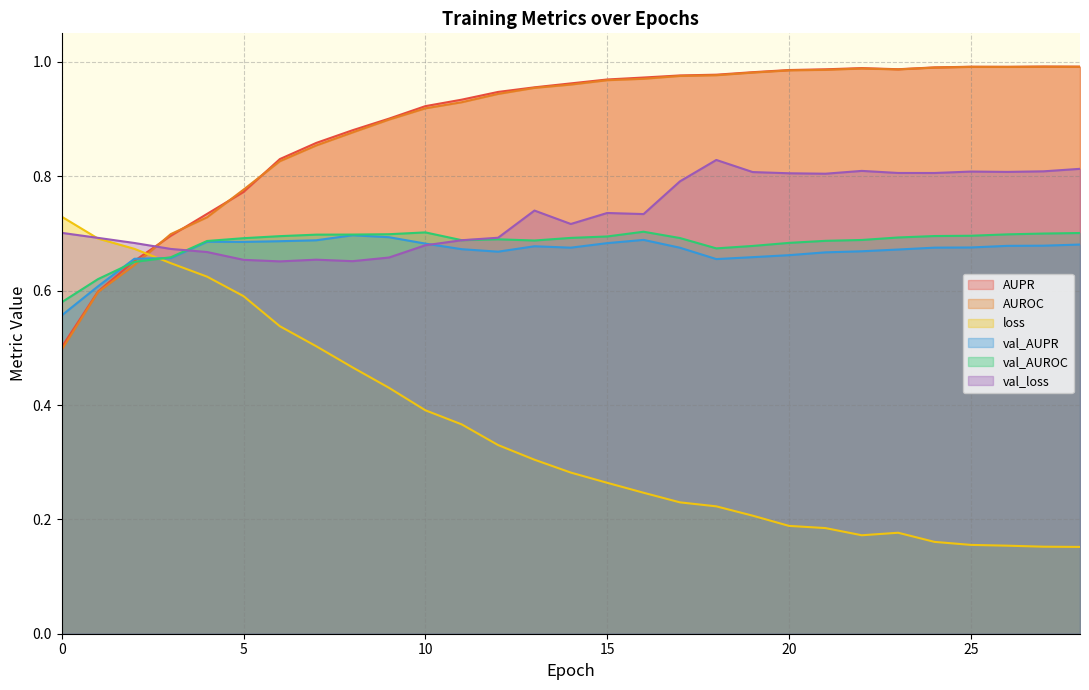

What is the smallest value displayed?

0.2